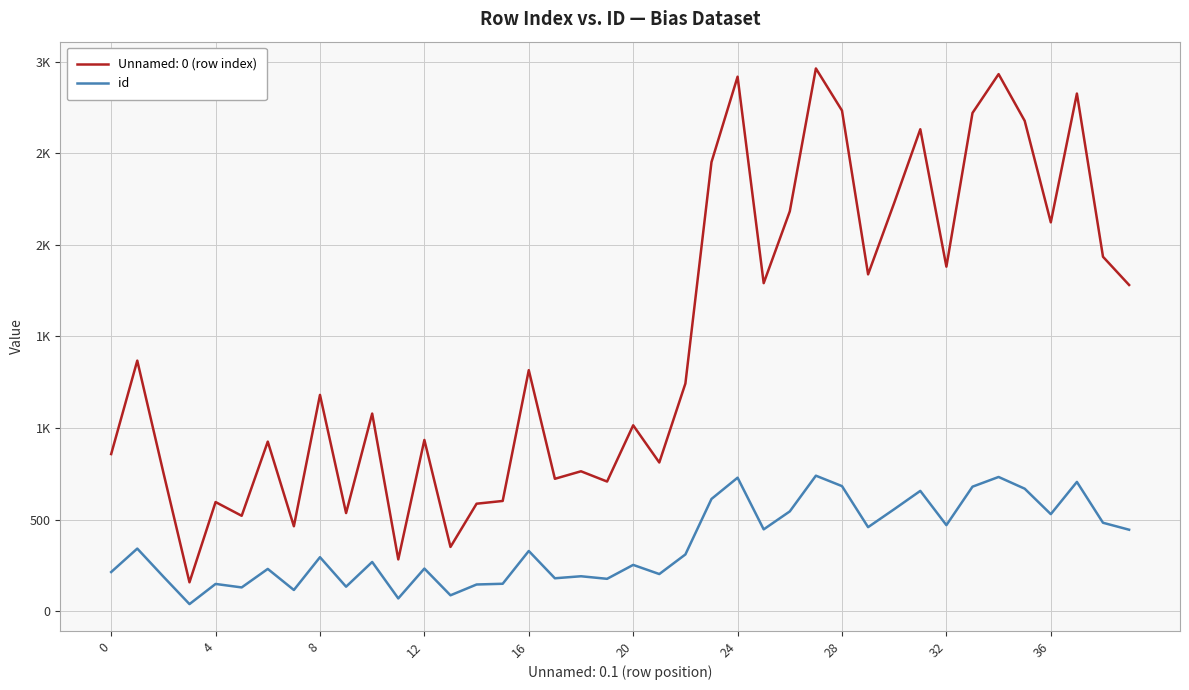

What are all the series names shown in the legend?

Unnamed: 0 (row index), id